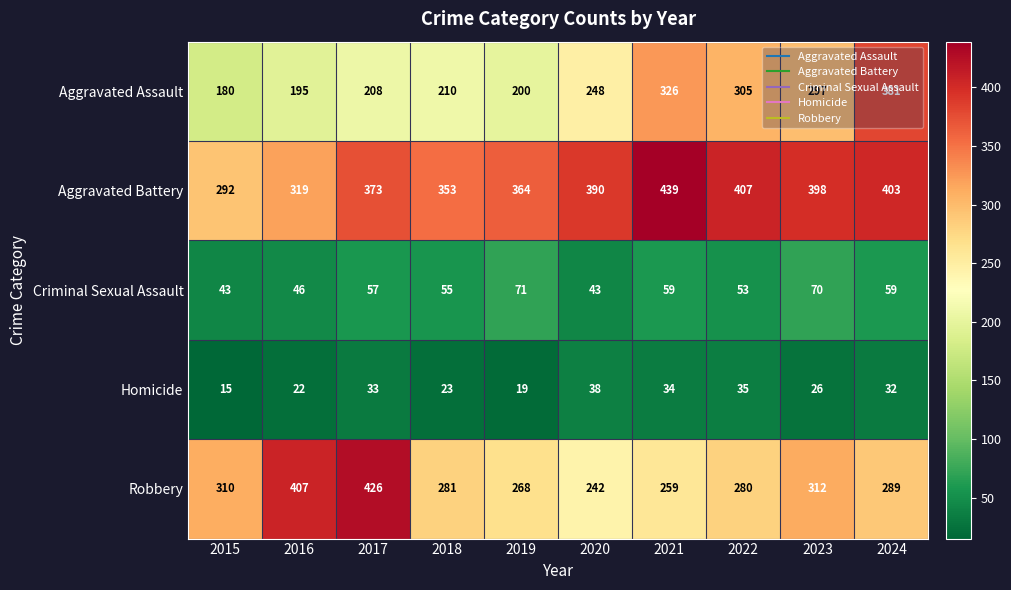

Where does the Homicide series first go above 32?

2017